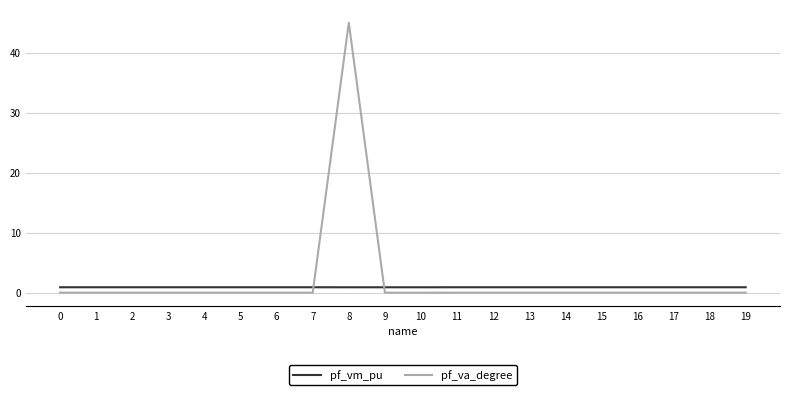

Which series has the largest total across all categories?

pf_va_degree